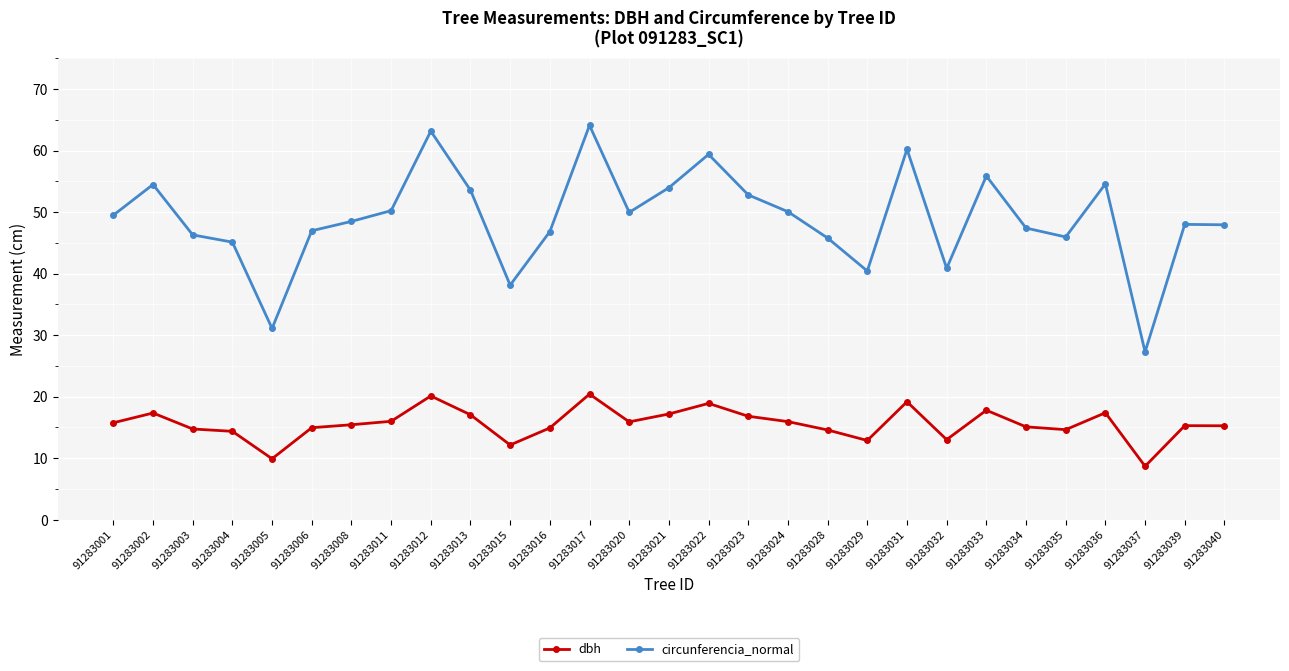

What is the value of the circunferencia_normal point at the 23rd from the left?

55.9